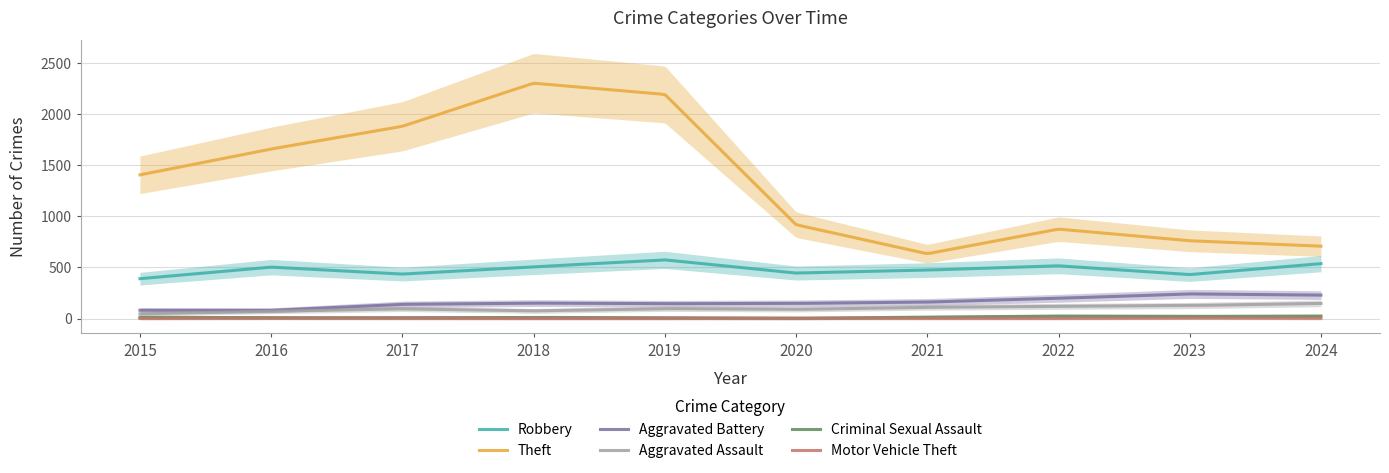

What value does the Motor Vehicle Theft series have at 2016?

4